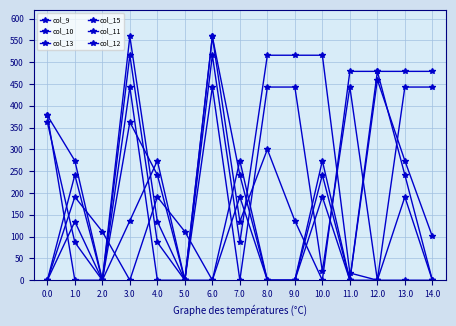

How many interior local valleys does the col_9 series have?

2